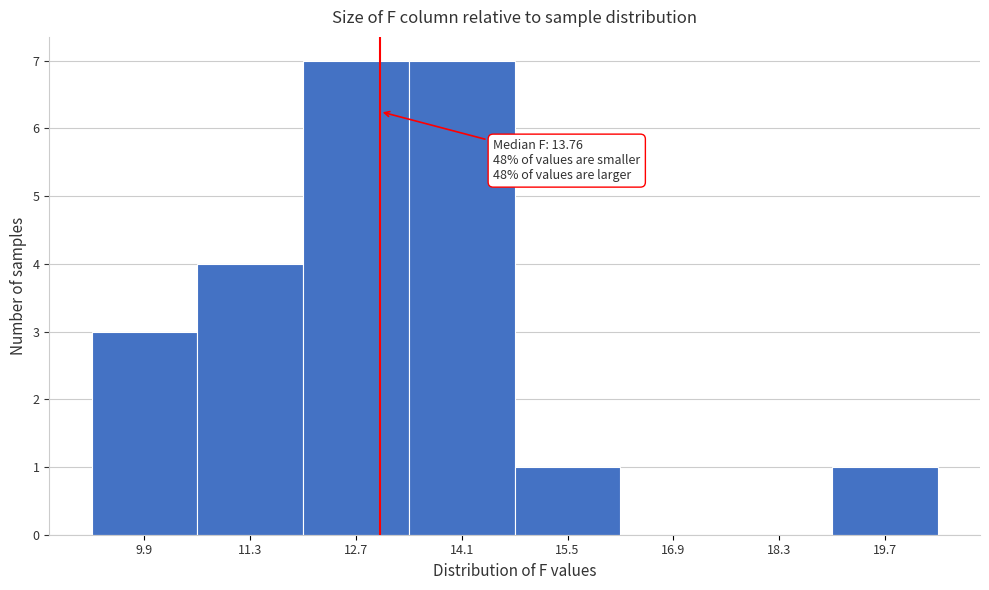

Reading right to left, what are all the values shown in this chart?

19.7=1	18.3=0	16.9=0	15.5=1	14.1=7	12.7=7	11.3=4	9.9=3